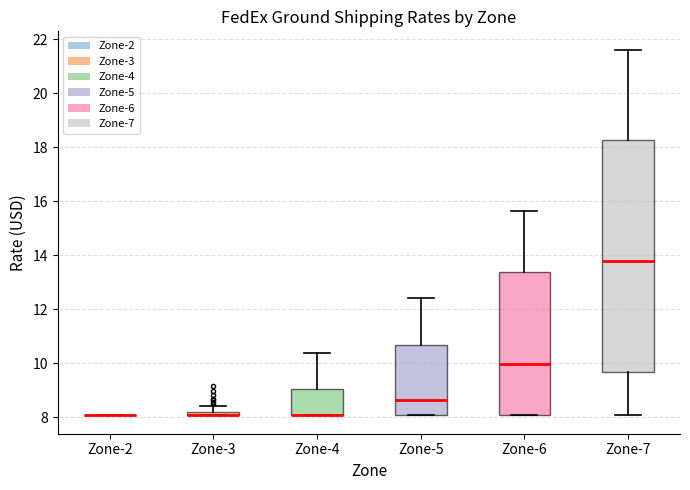

Where does the upper whisker of the box for Zone-7 end on the y-axis? The values are not printed on the chart, so give them approximately, as read against the axis.

21.6